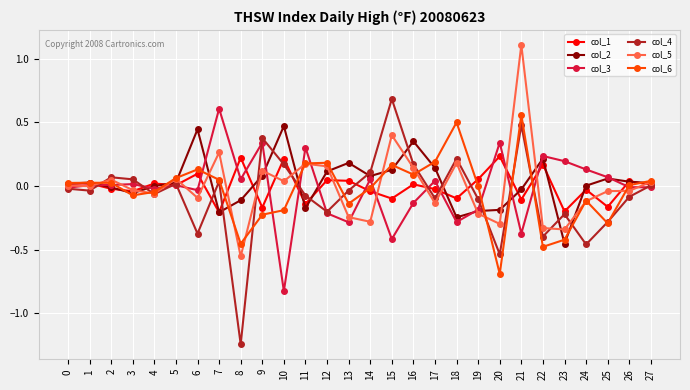

The value of col_3 at 21 is -0.4. True or false?

True